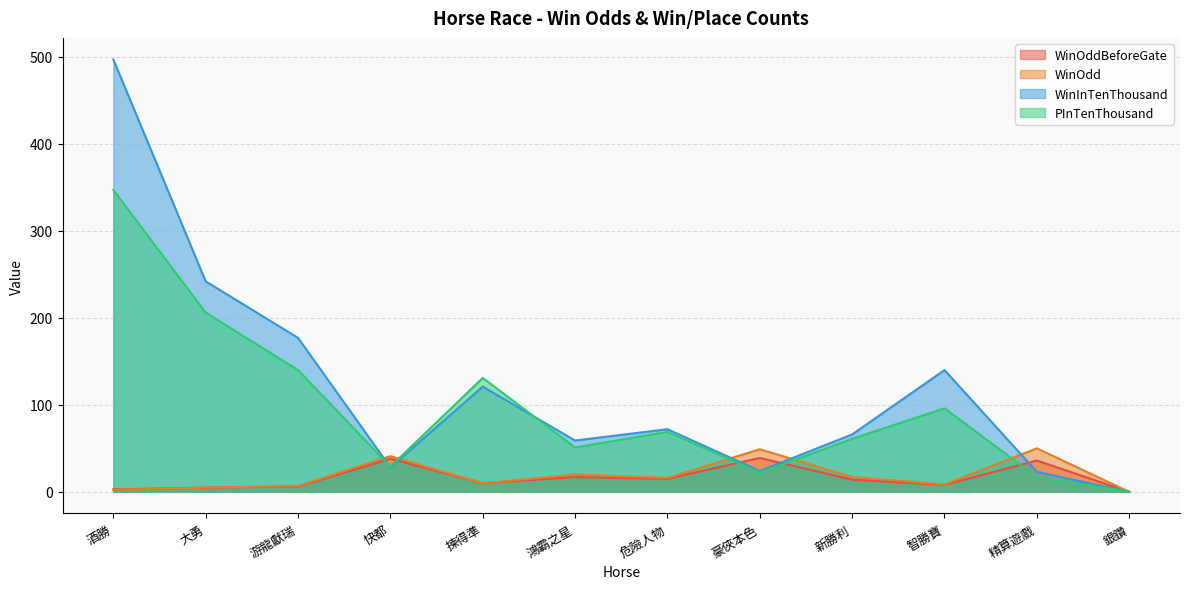

What are all the series names shown in the legend?

WinOddBeforeGate, WinOdd, WinInTenThousand, PInTenThousand